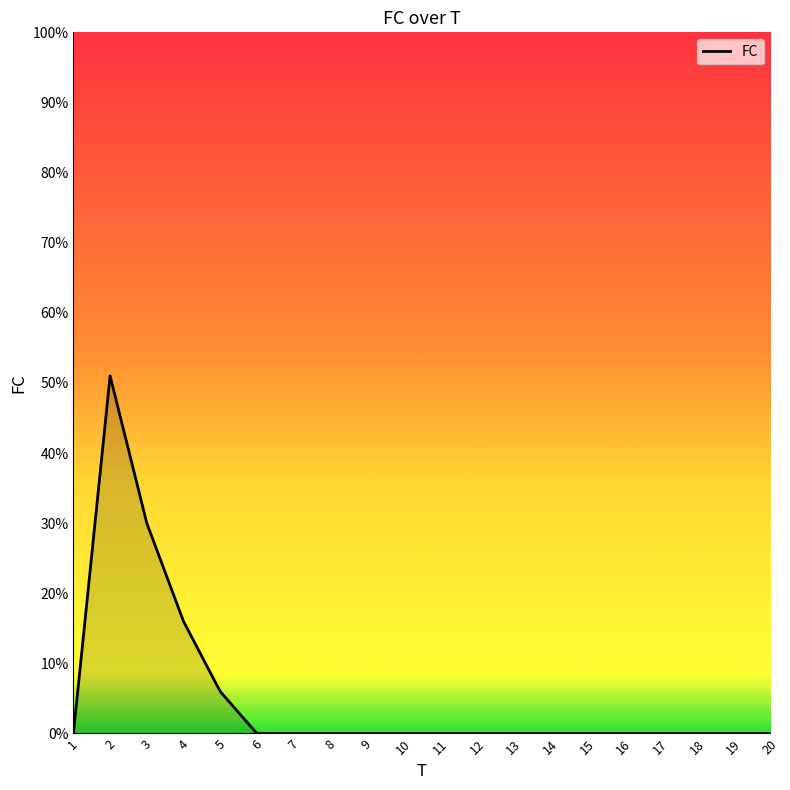

What is the change in value from 4 to 20?

-16